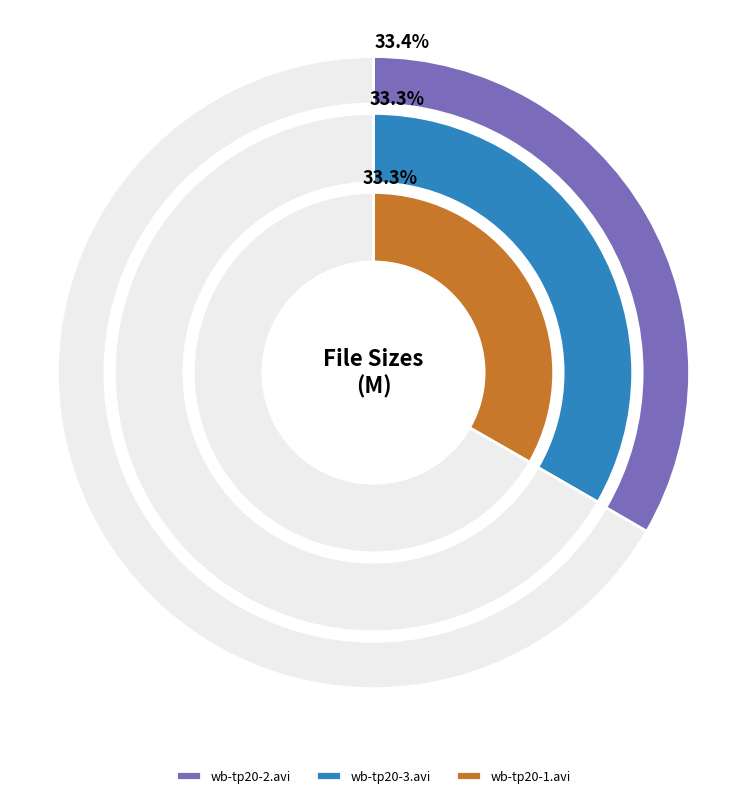

Count the number of slices in the pie.

3